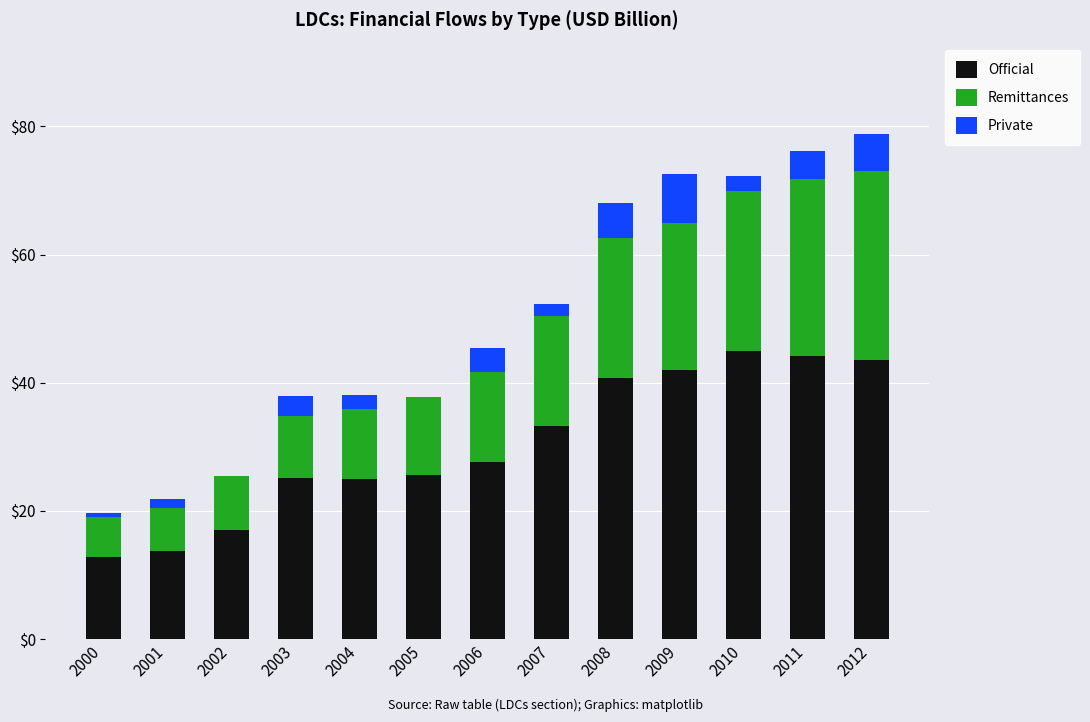

How many series are shown in this chart?

3